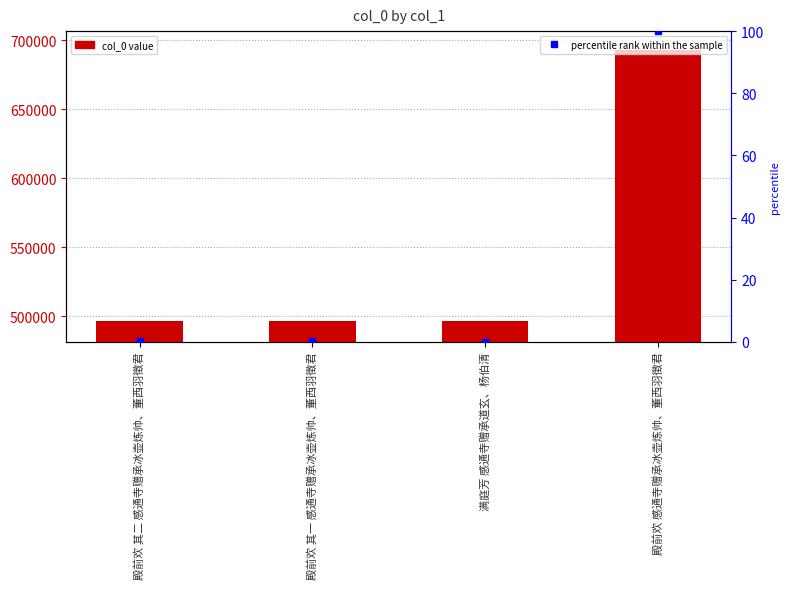

What is the change in value from 殿前欢 其一 感通寺赠承冰壶炼帅、董西羽徵君 to 殿前欢 感通寺赠承冰壶炼帅、董西羽徵君?

+196142